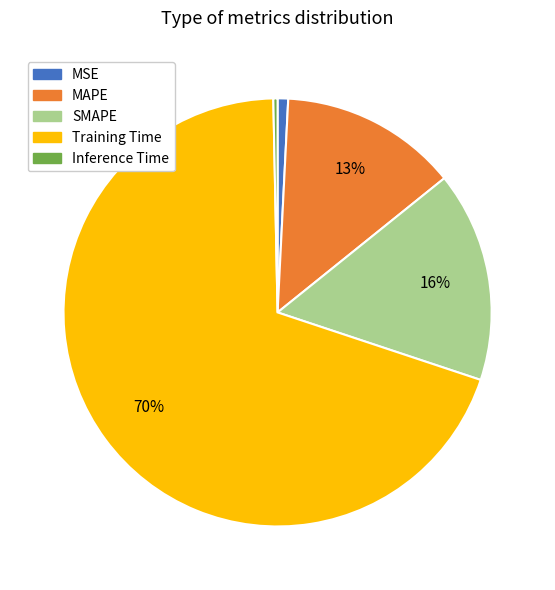

What is the largest slice in the pie chart?

Training Time